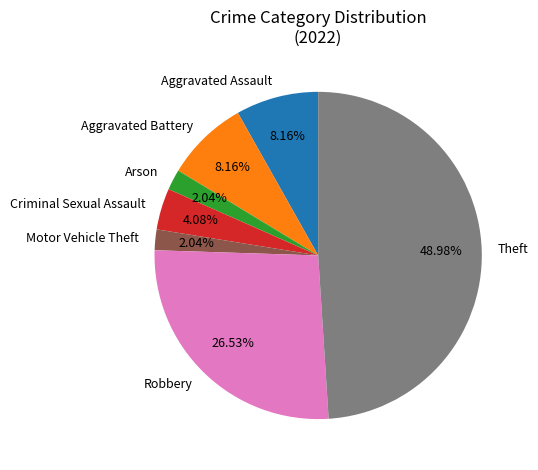

Is it true that Aggravated Assault is 18% of the pie?

False